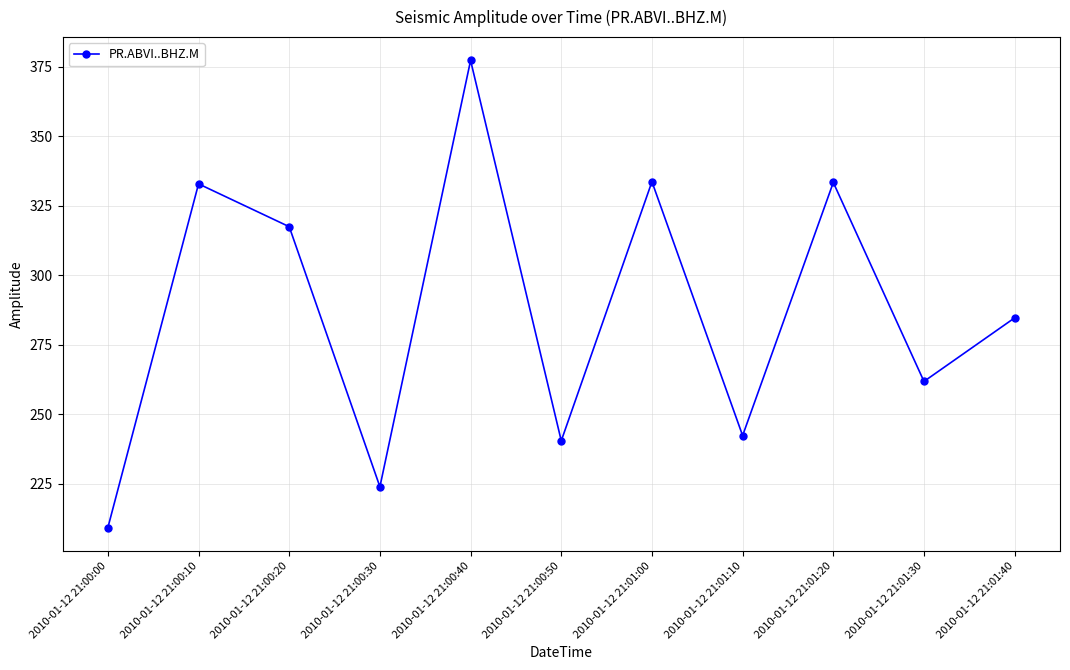

Does the chart have visible grid lines?

Yes